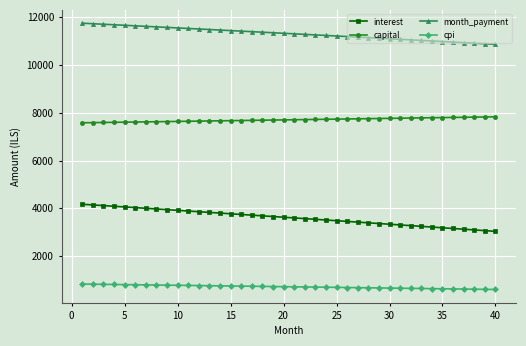

Which series has the largest range (max minus min)?

interest